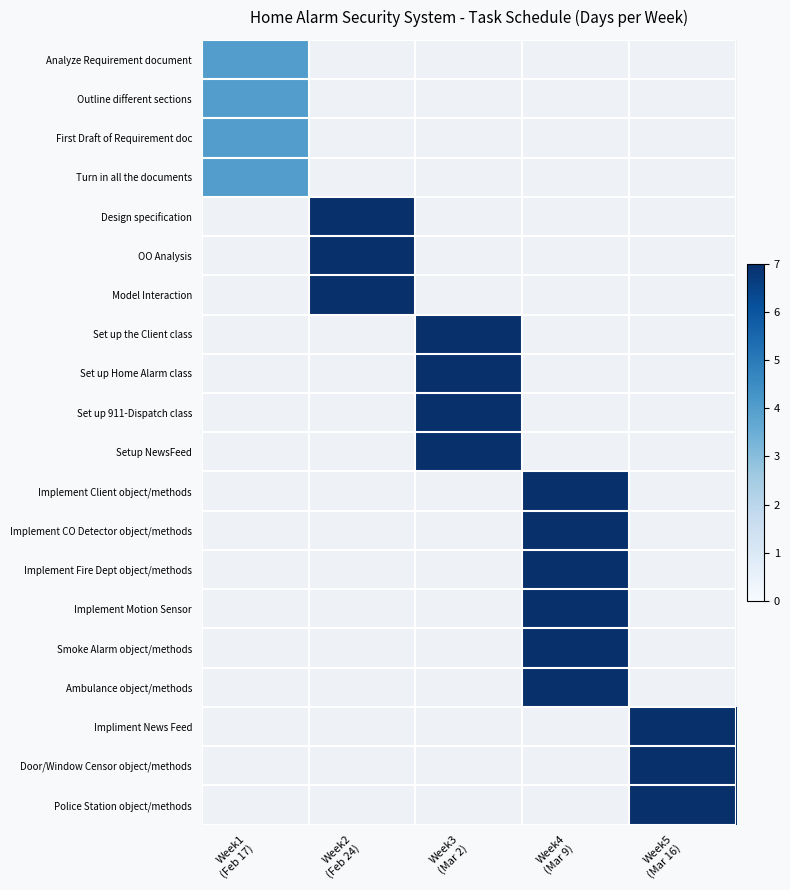

Which category has the lowest value in the Implement Client object/methods series?

Week1 (Feb 17)